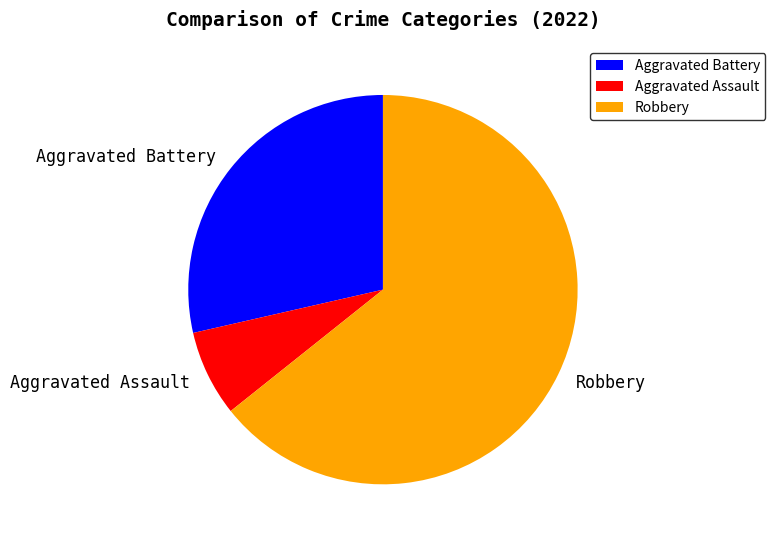

Which slice is the smallest?

Aggravated Assault